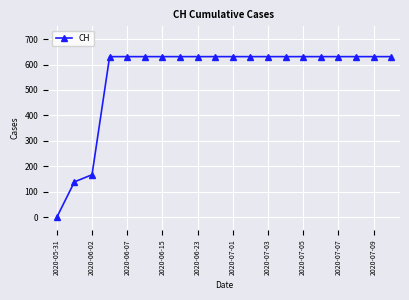

What is the difference between the second highest and minimum values?

631